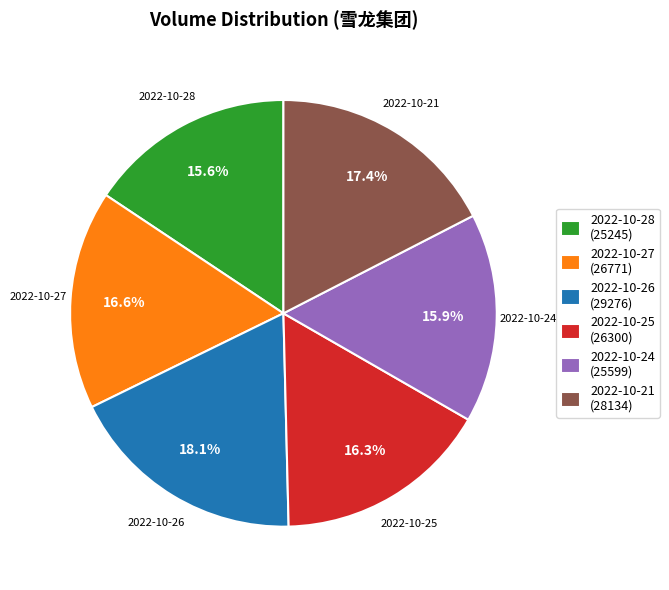

Is the sum of 2022-10-26 and 2022-10-25 greater than half?

No